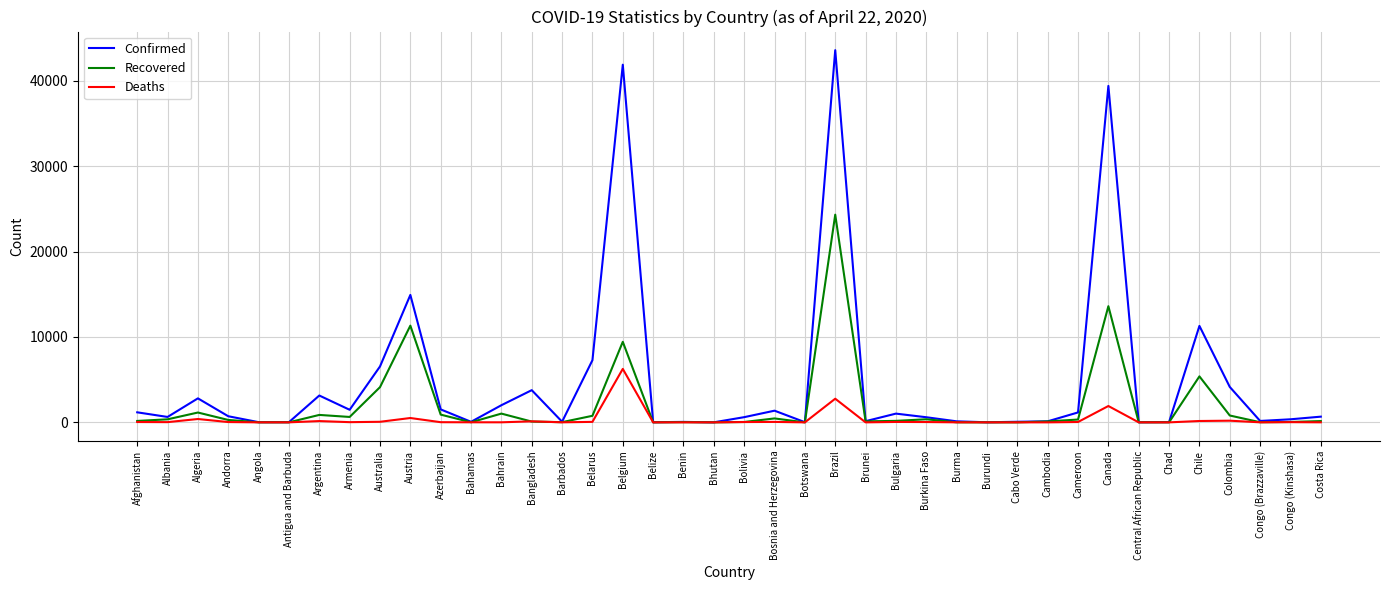

Rank the series by their average value, from highest to lowest.

Confirmed, Recovered, Deaths